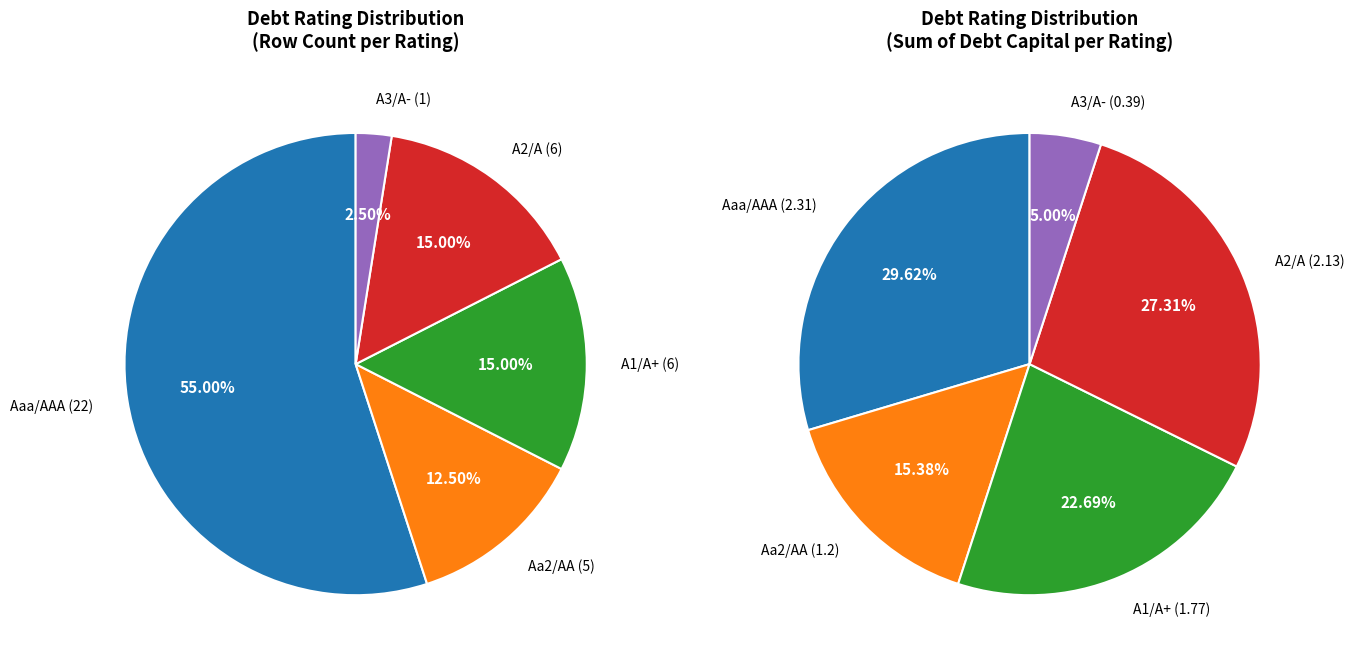

Combined, do A1/A+ and A3/A- account for over 50%?

No